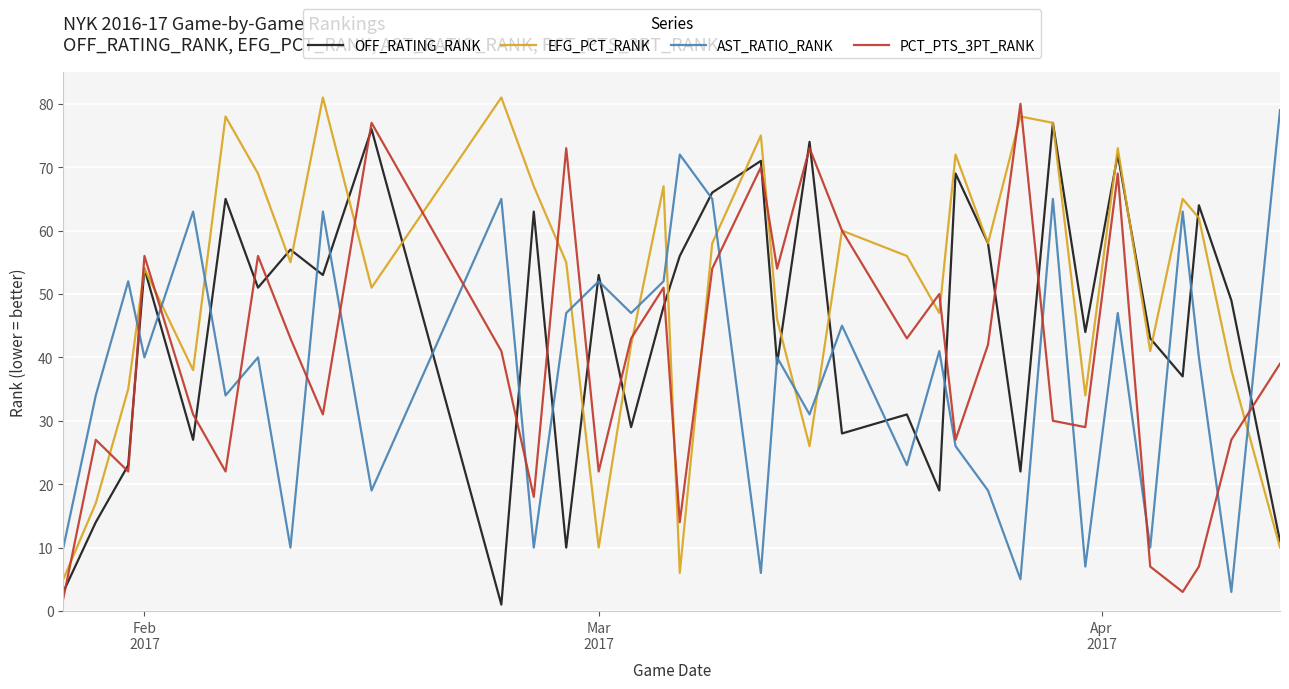

What is the minimum value for EFG_PCT_RANK?

5